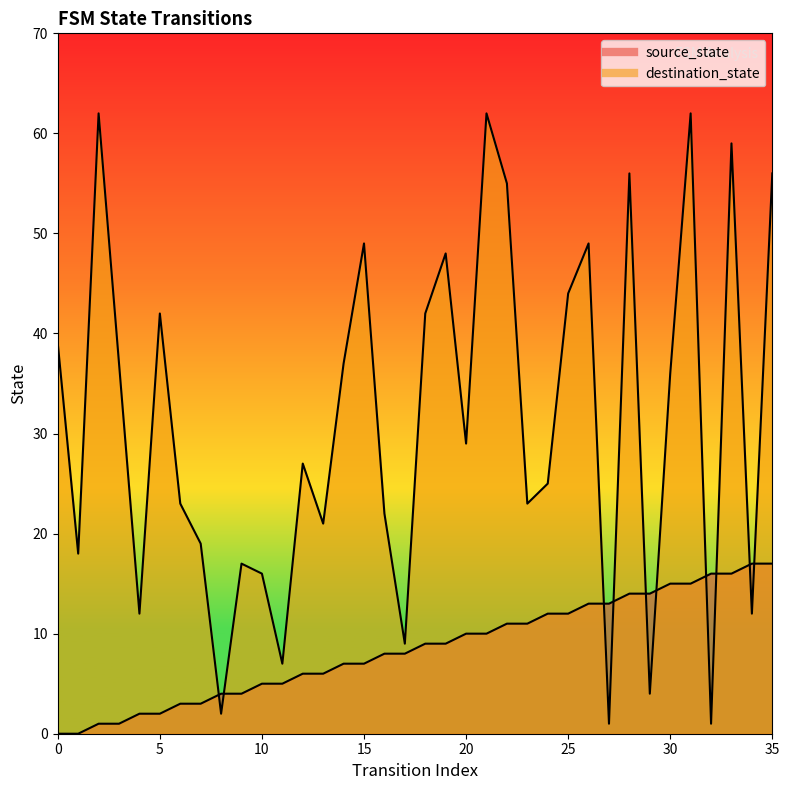

The destination_state series shows 48 at 19. True or false?

True